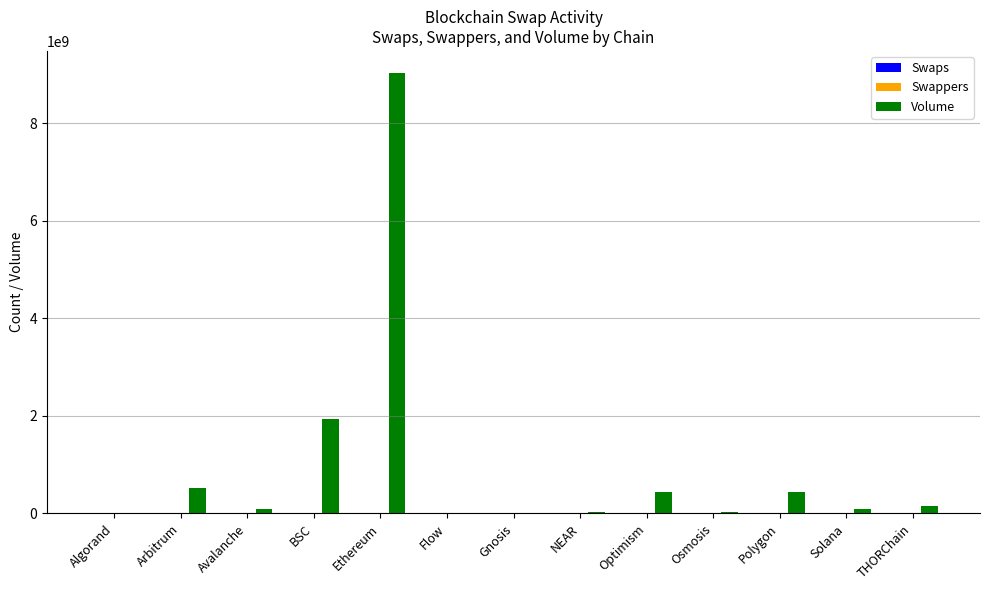

Which series has the largest total across all categories?

Volume